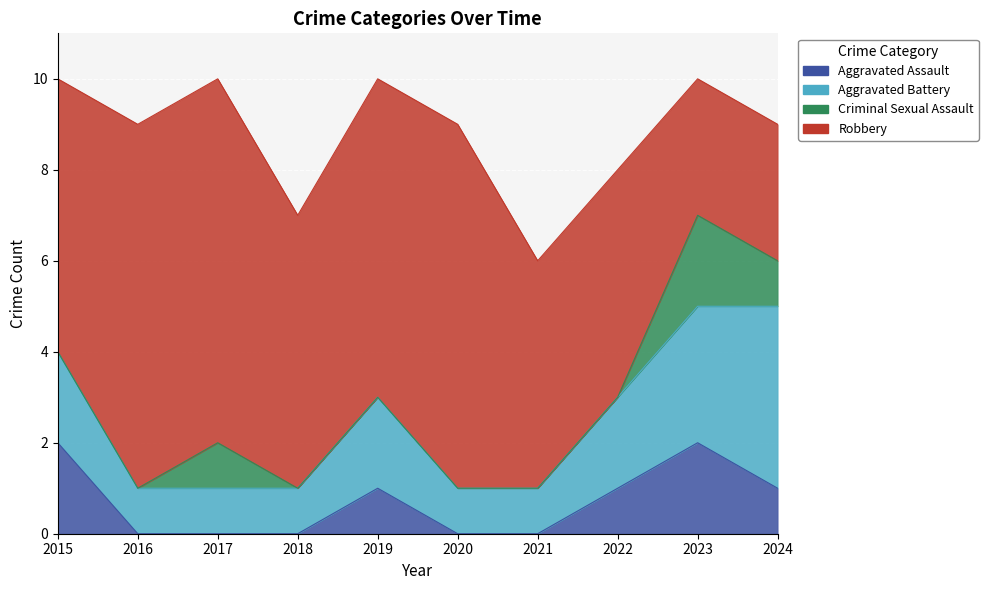

What are all the series names shown in the legend?

Aggravated Assault, Aggravated Battery, Criminal Sexual Assault, Robbery